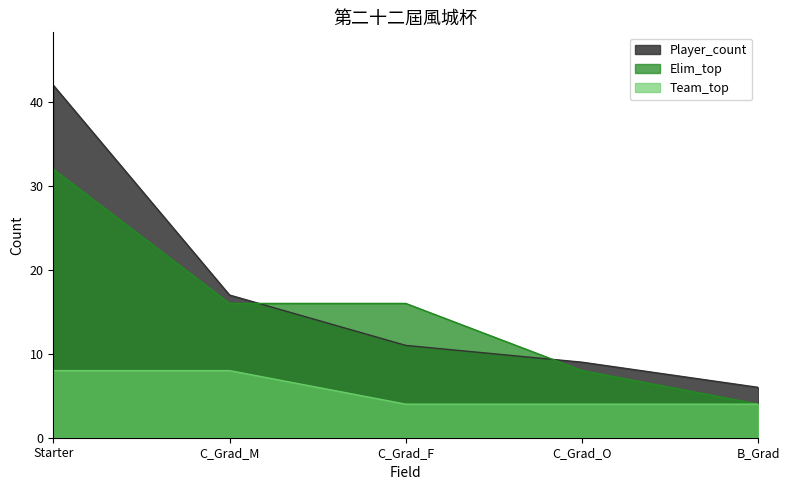

What is the difference between the maximum and minimum values in the Player_count series?

36